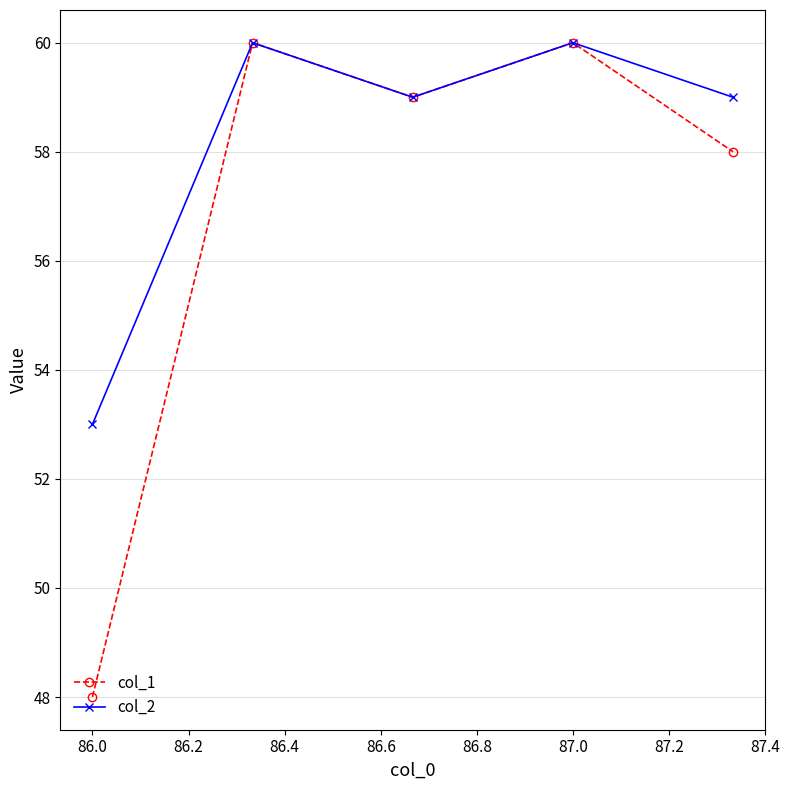

Rank the series by their average value, from highest to lowest.

col_2, col_1